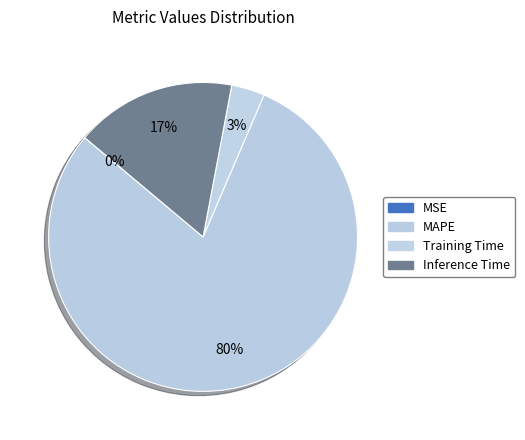

To the nearest percent, what percentage of the pie is Training Time?

3%